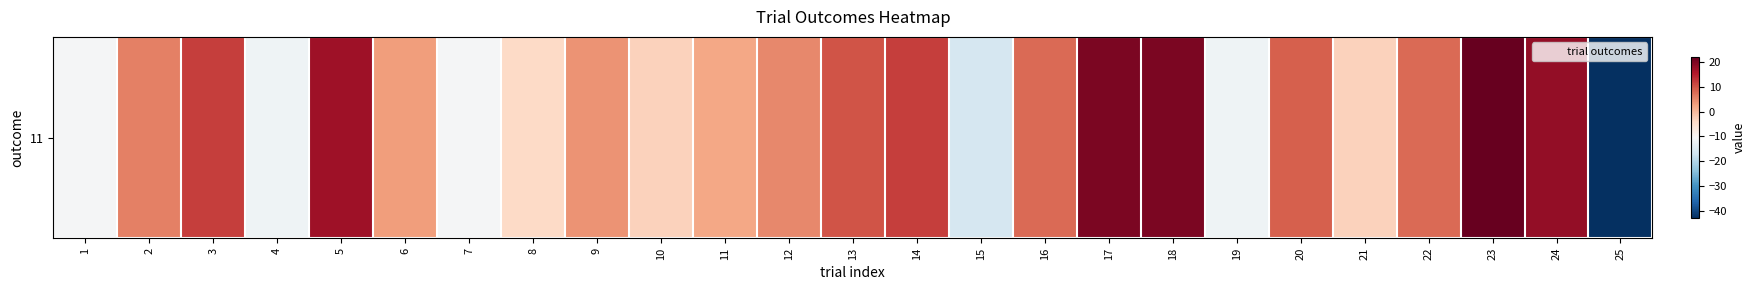

True or false: the data shows -11 at 7.

True